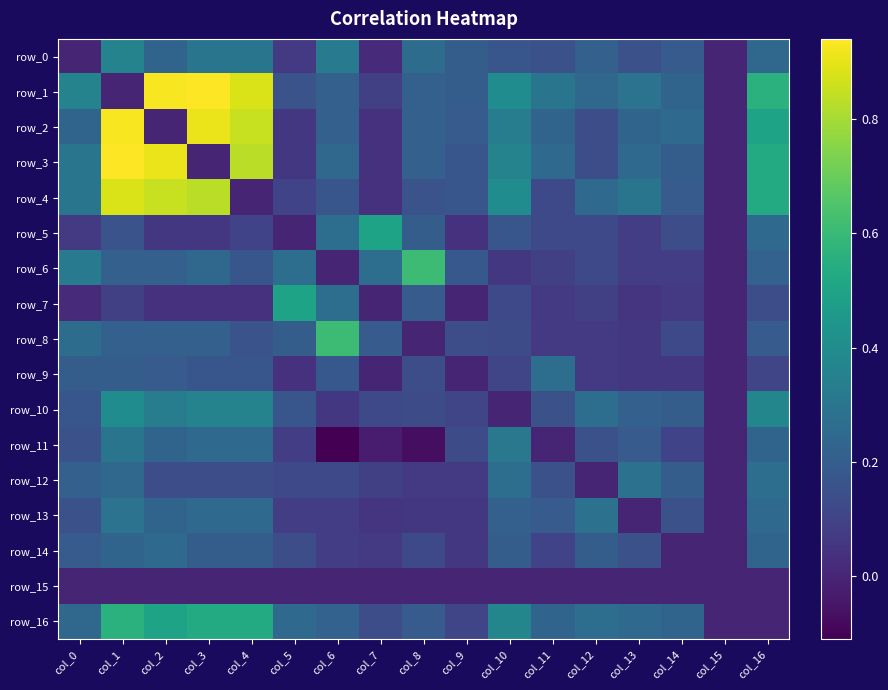

How many values in the row_5 series exceed 0?

15